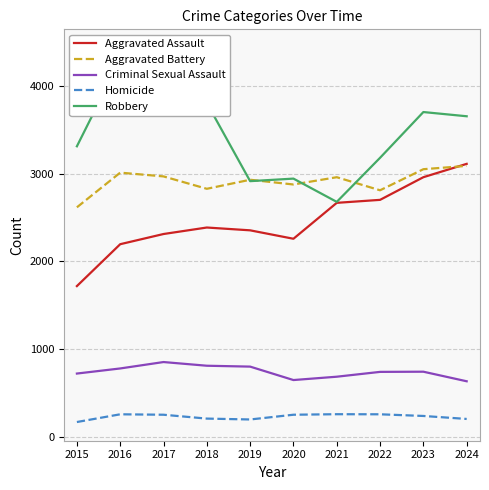

True or false: Aggravated Assault and Robbery cross at least once.

False